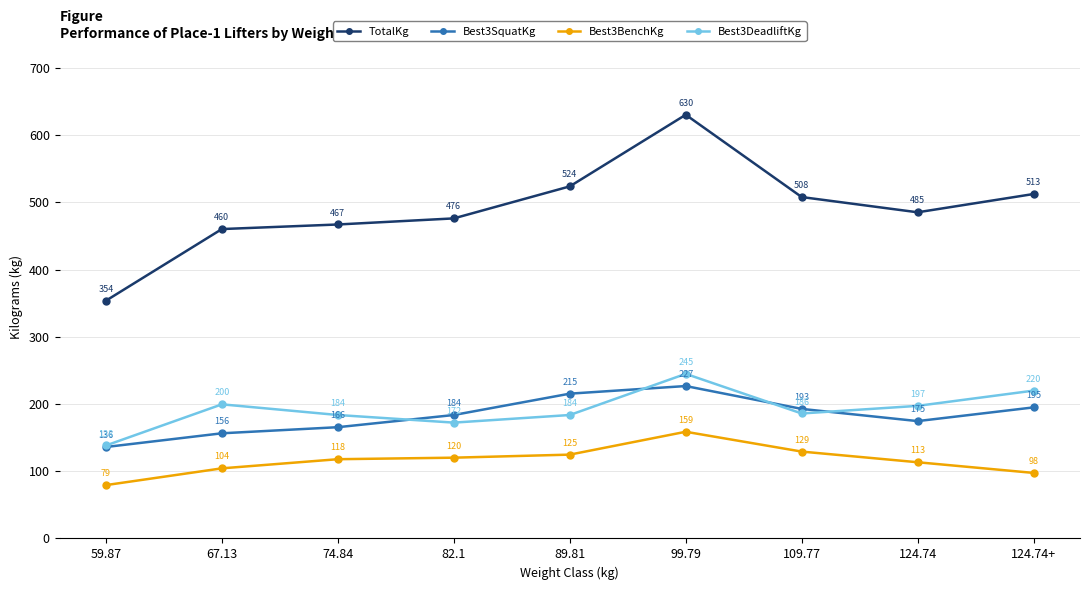

What is the highest value of the Best3DeadliftKg series?

244.9